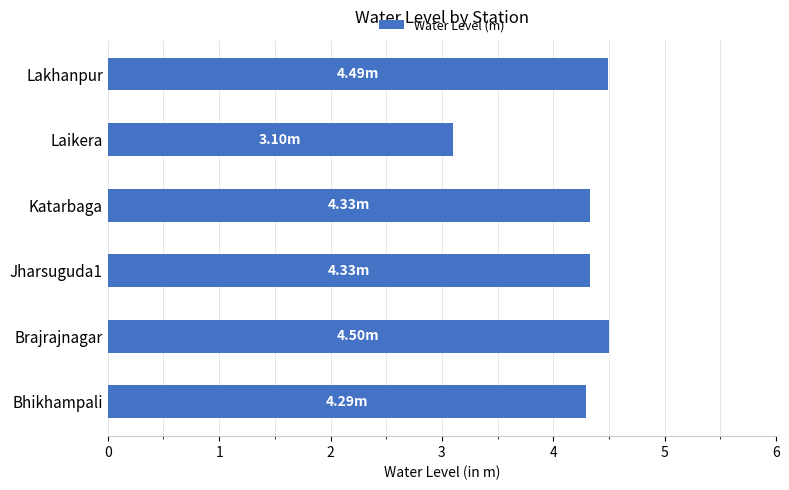

Where is the data nearest to the value 3?

Laikera